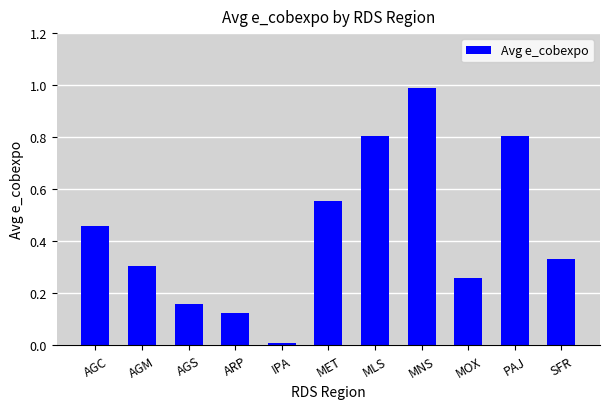

What is the difference between the maximum and second lowest values?

0.9